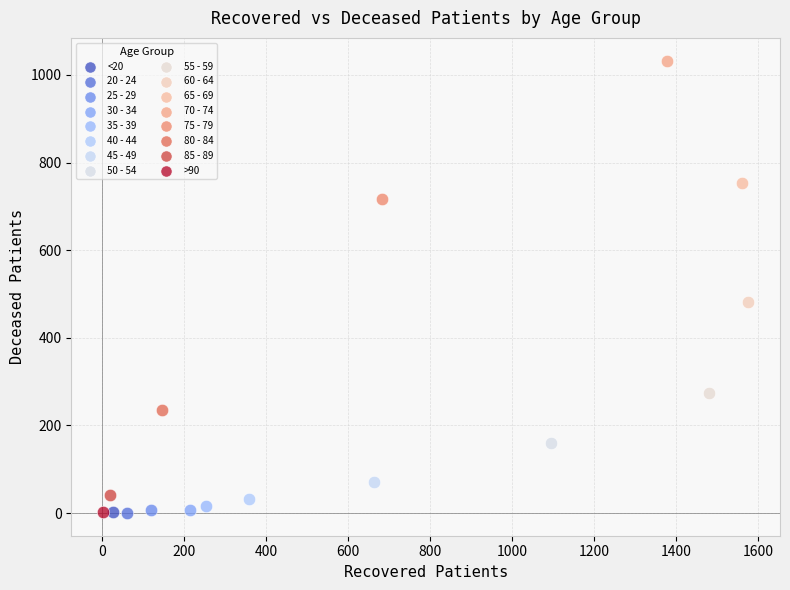

What are all the series names shown in the legend?

<20, 20 - 24, 25 - 29, 30 - 34, 35 - 39, 40 - 44, 45 - 49, 50 - 54, 55 - 59, 60 - 64, 65 - 69, 70 - 74, 75 - 79, 80 - 84, 85 - 89, >90